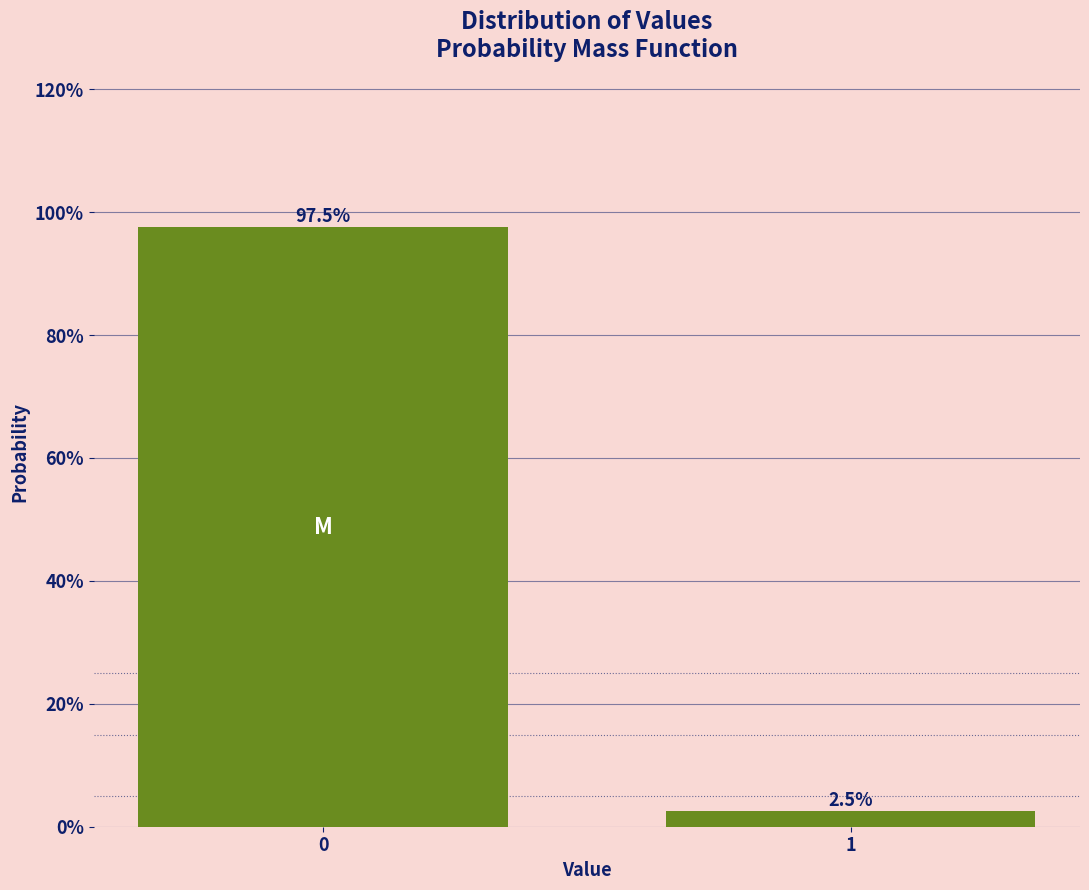

Reading right to left, list all the values displayed in this chart.

2.5	97.5